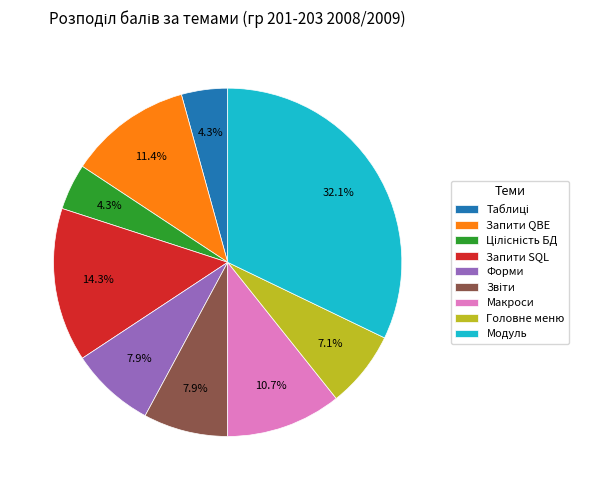

The Запити QBE slice represents 11% of the pie. True or false?

True